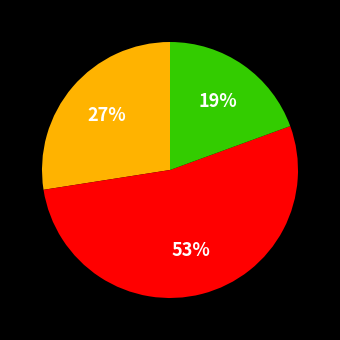

Does any single category account for the majority?

Yes